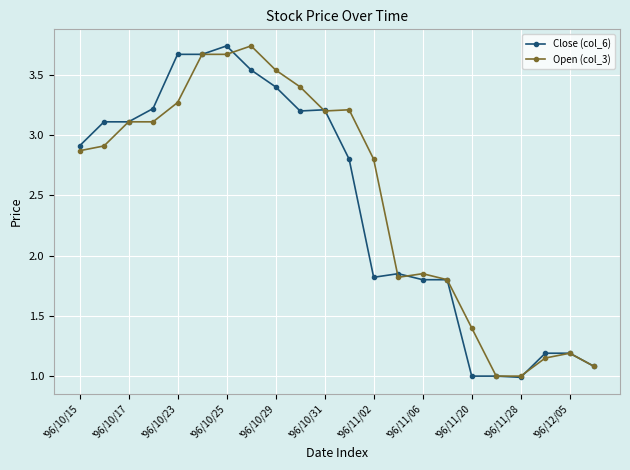

What is the lowest value of the Close (col_6) series?

1.0